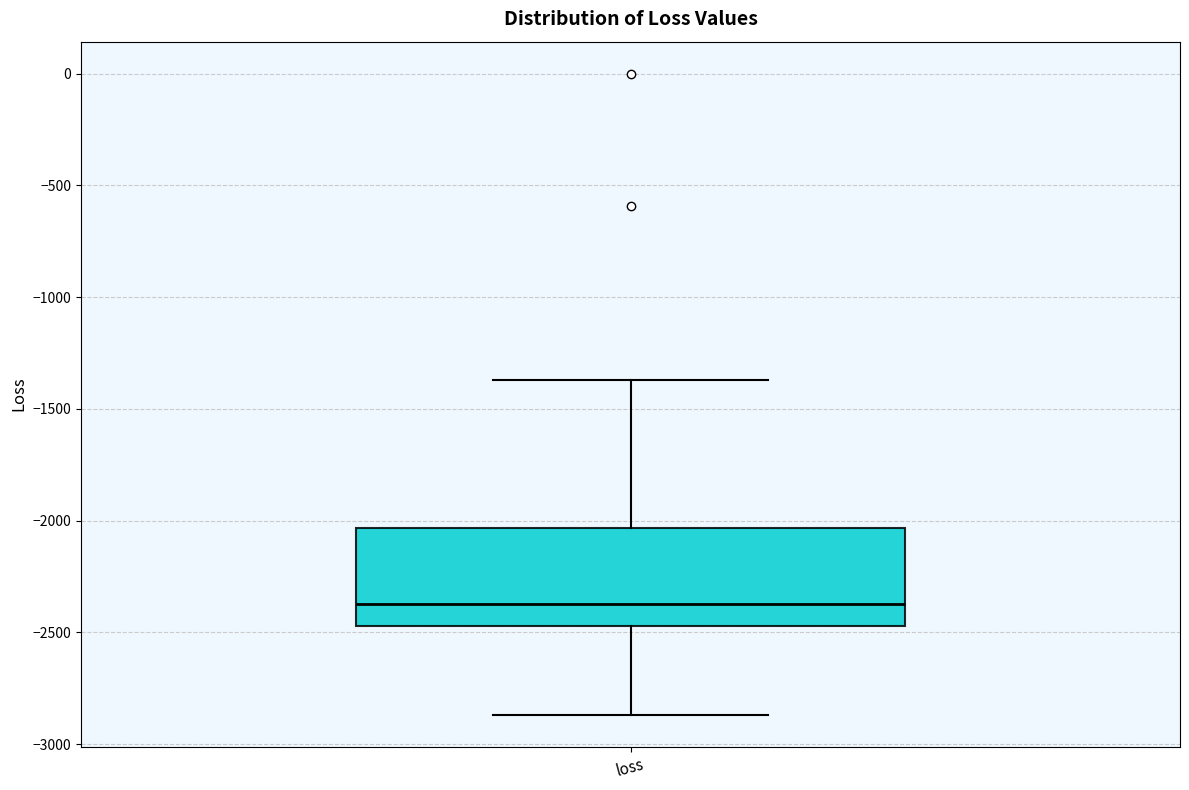

Transcribe this box plot: give where the median line is, the range the box spans, and where the two whiskers end, as read against the y-axis. The values are not printed on the chart, so give them approximately, as read against the axis.

median -2350, box -2450 to -2050, whiskers -2850 to -1350